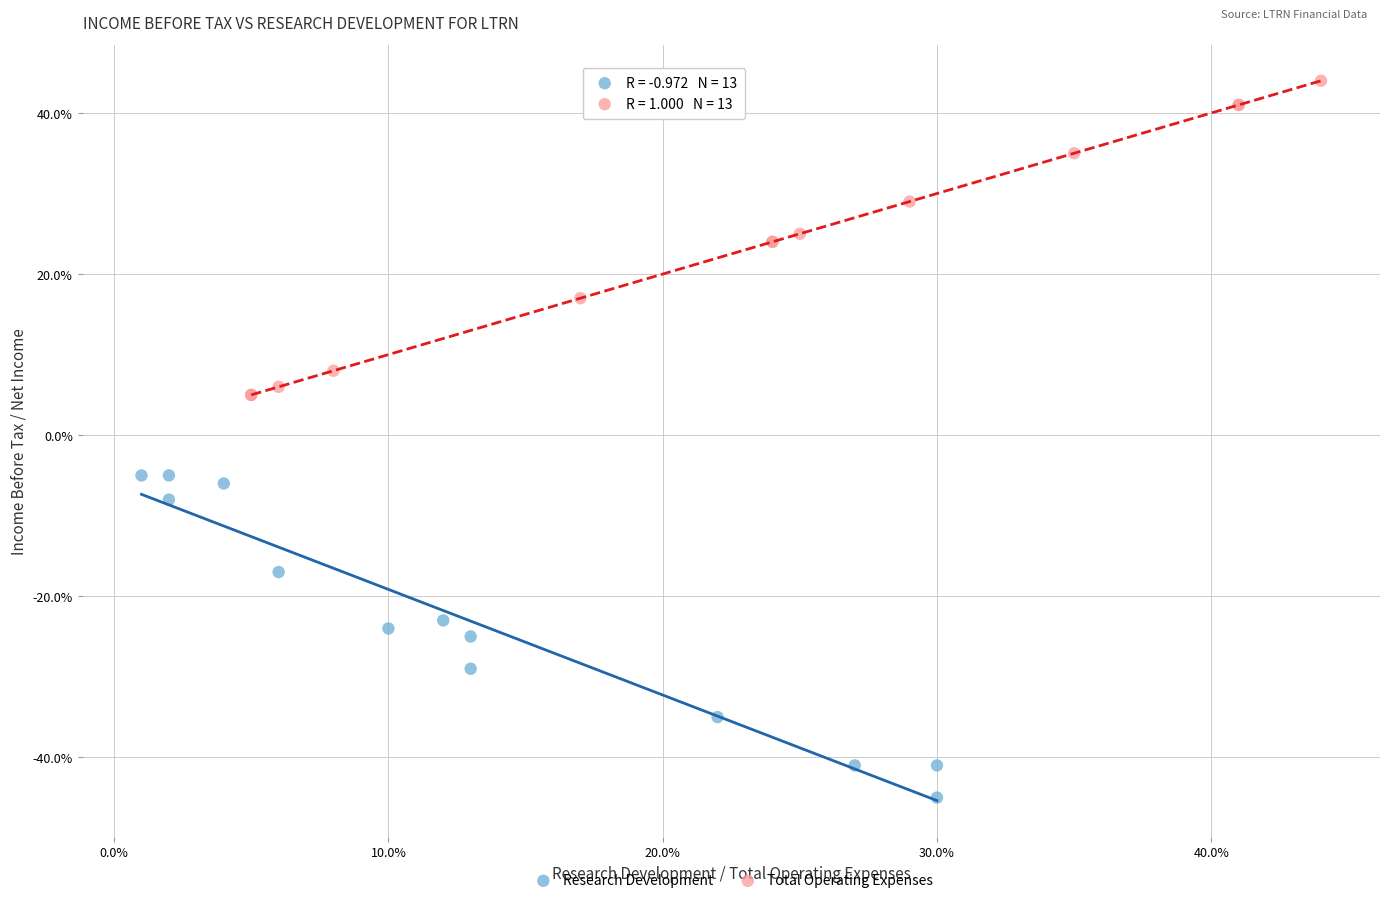

What are all the series names shown in the legend?

Research Development, Total Operating Expenses